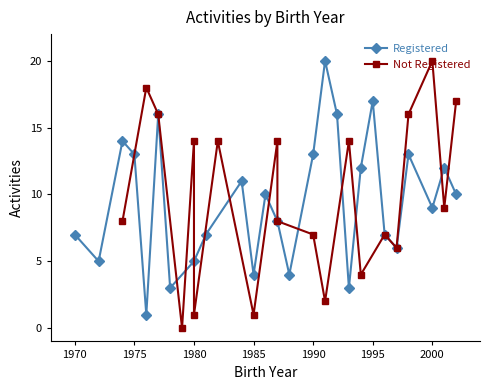

True or false: Registered has more than 1 interior local peaks.

True